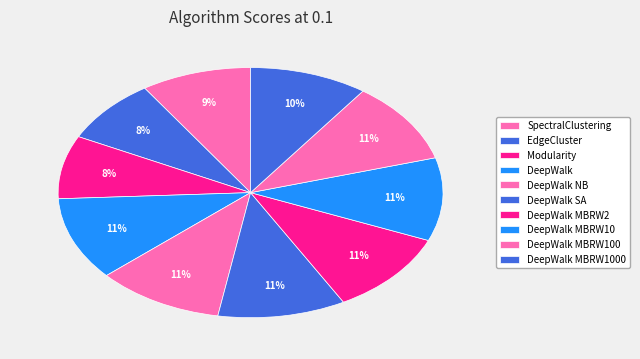

Does DeepWalk MBRW2 represent more than half of the total?

No